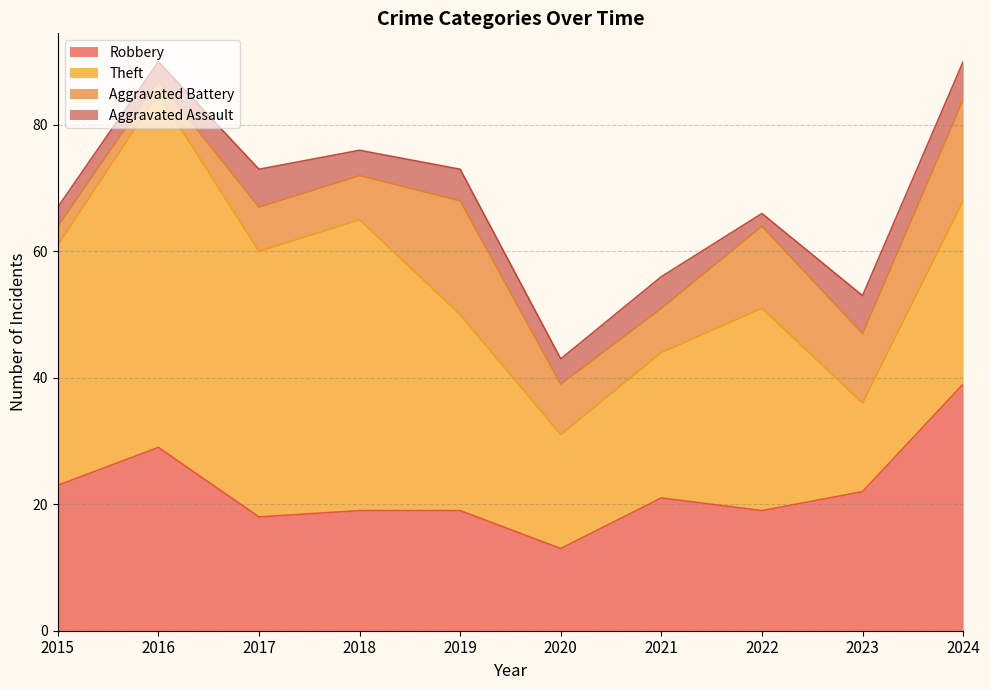

Between 2018 and 2020, which series saw the biggest shift?

Theft